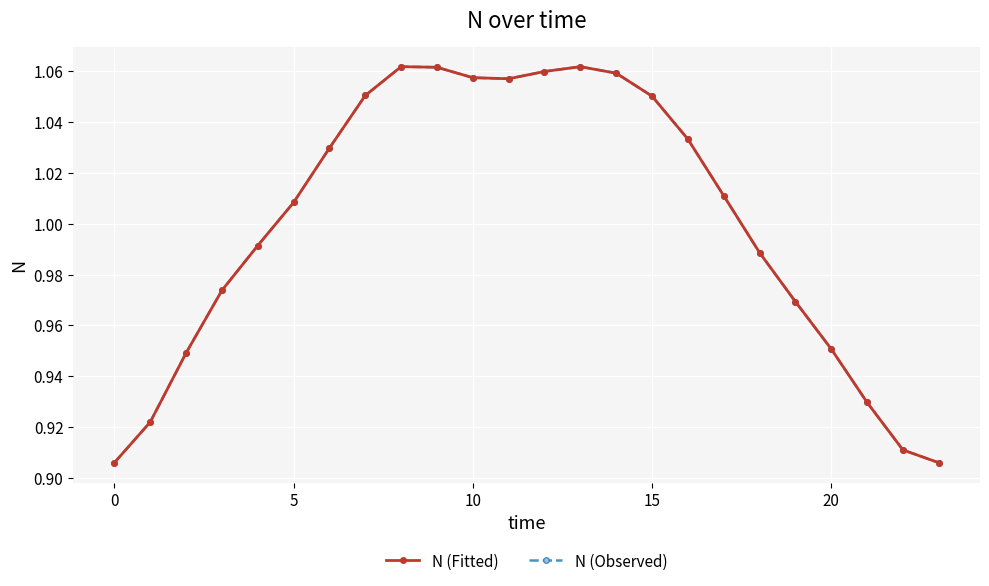

True or false: N (Observed) and N (Fitted) cross at least once.

False